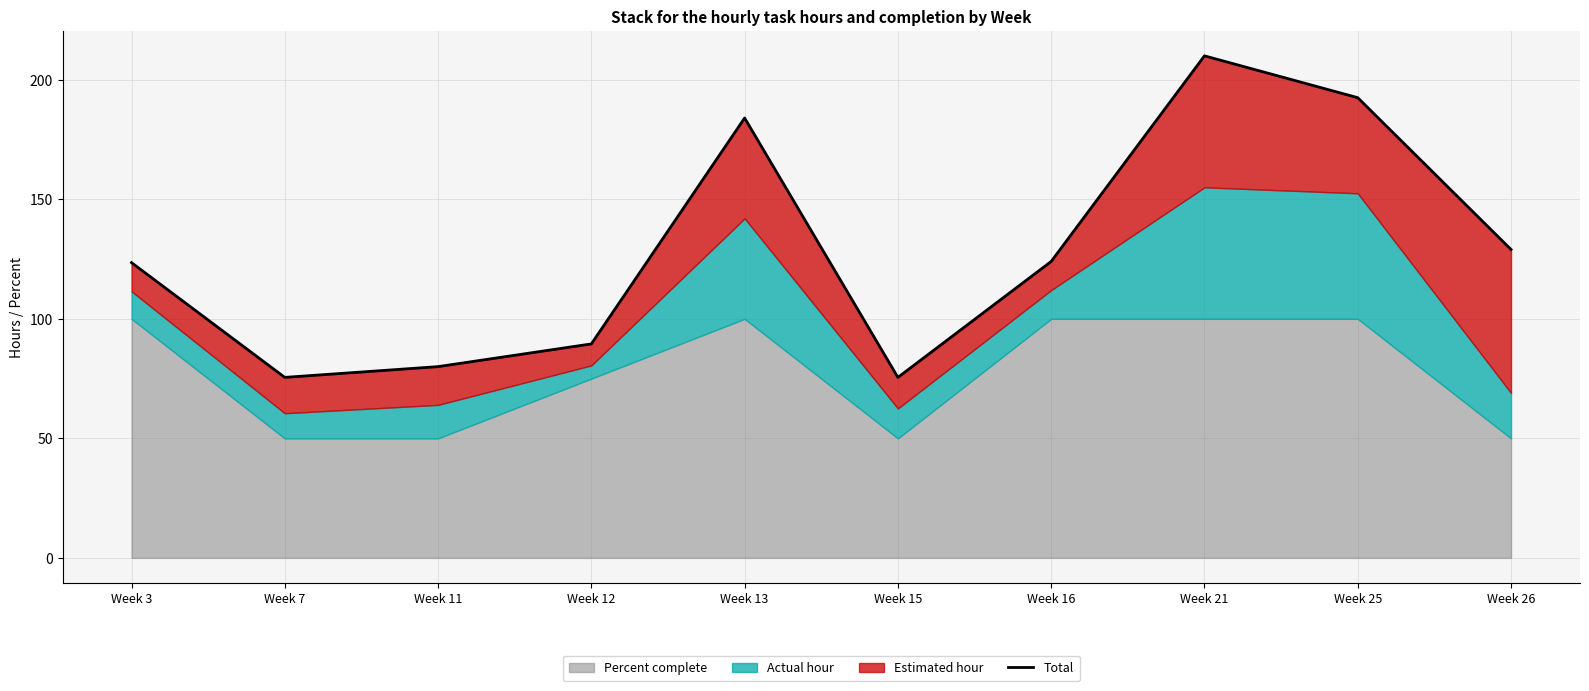

At which label does the data first exceed 124?

Week 13